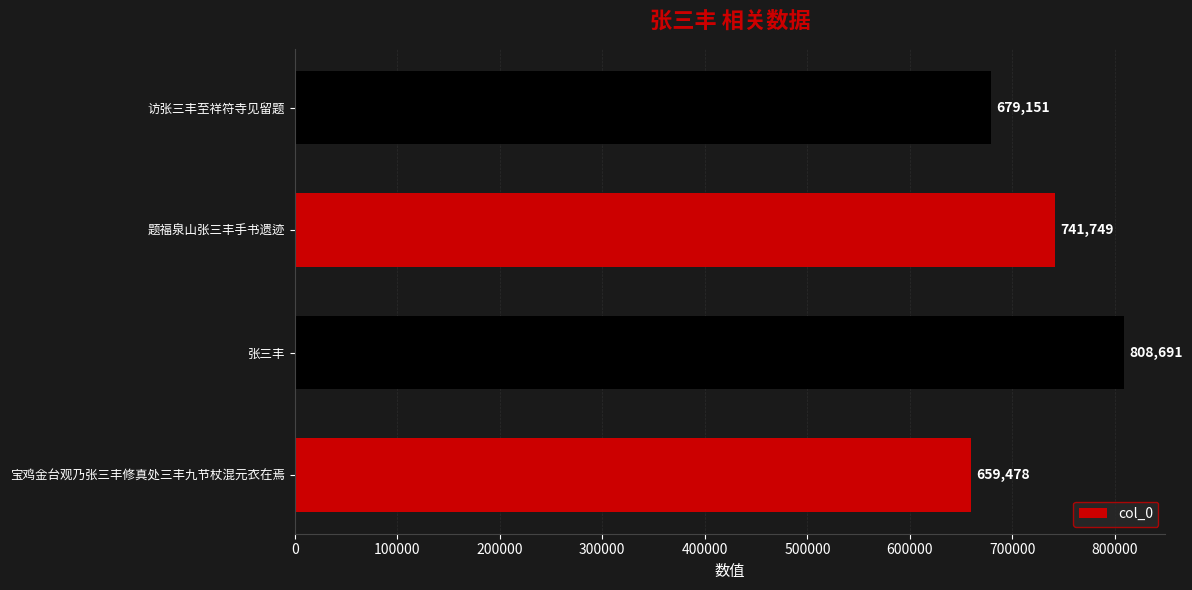

Reading top to bottom, list all the values displayed in this chart.

访张三丰至祥符寺见留题=679151	题福泉山张三丰手书遗迹=741749	张三丰=808691	宝鸡金台观乃张三丰修真处三丰九节杖混元衣在焉=659478